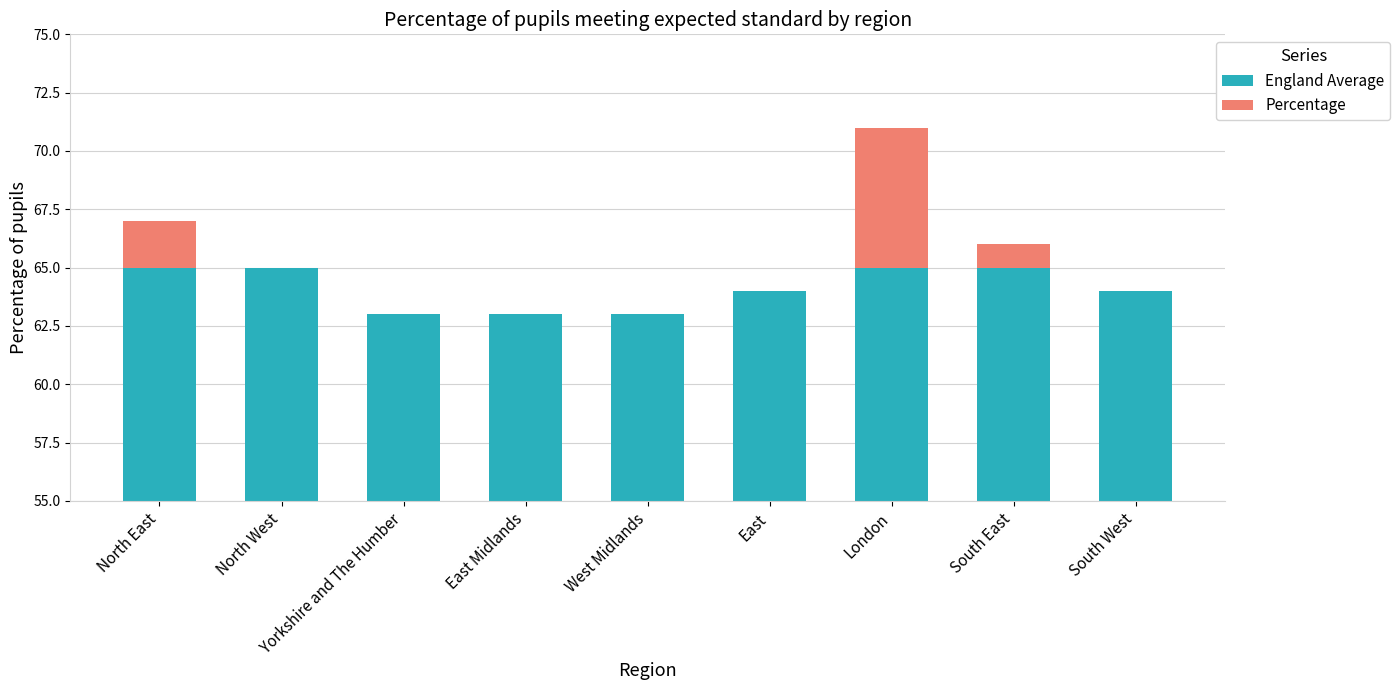

Between South East and South West, which series saw the biggest shift?

England Average